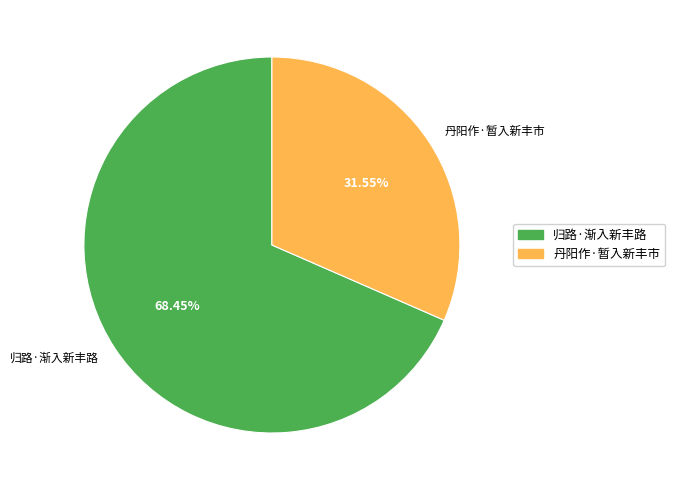

To the nearest percent, what is the combined percentage of 归路·渐入新丰路 and 丹阳作·暂入新丰市?

100%